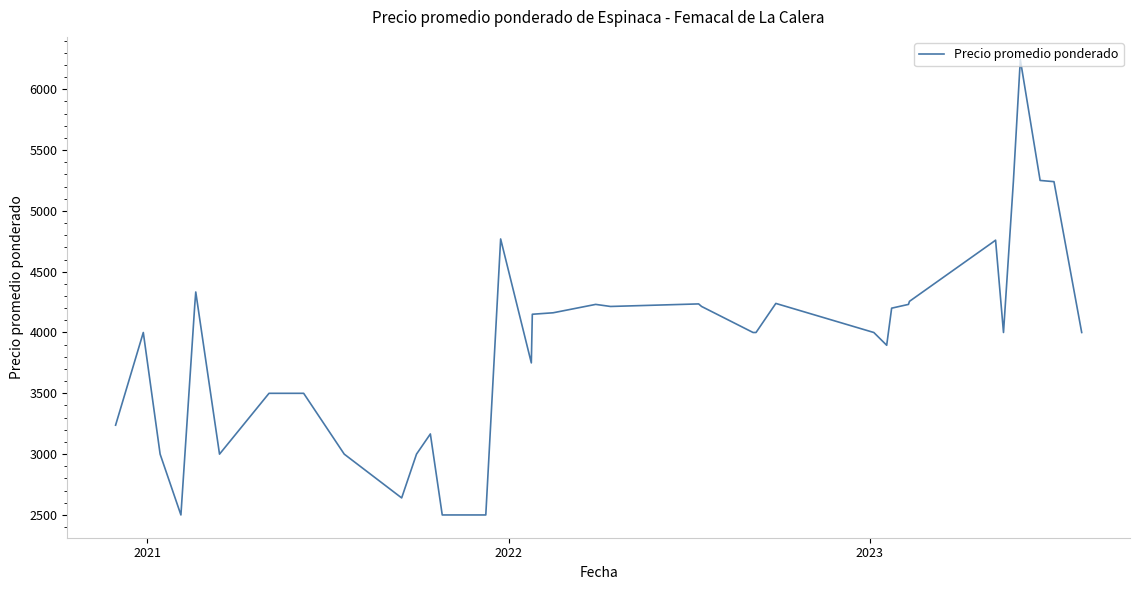

What is the smallest value displayed?

2500